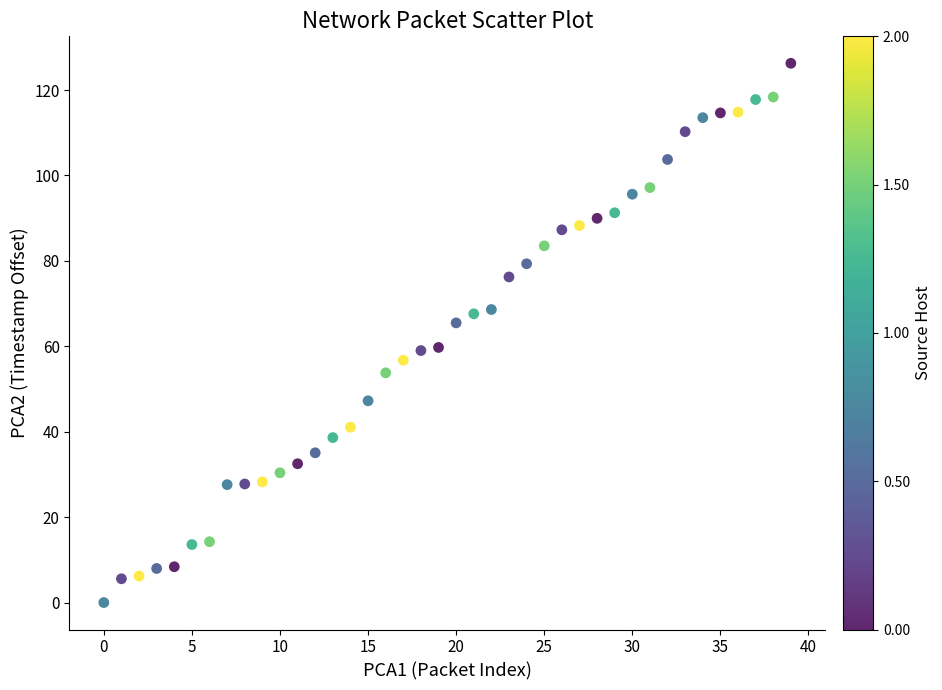

What is the range of Y values (max minus min)?

126.3